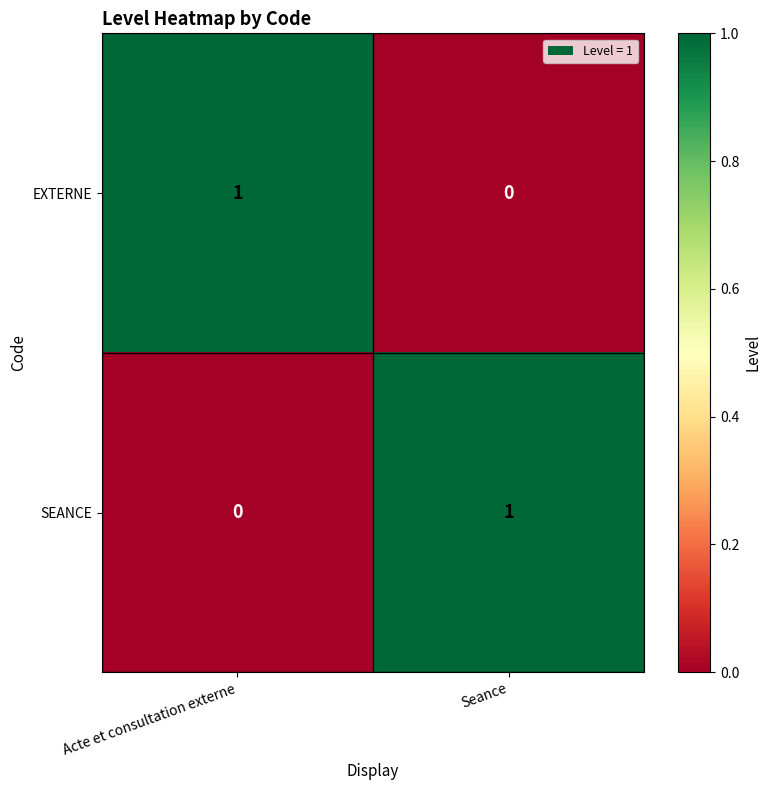

At which label is EXTERNE closest to 0?

Seance